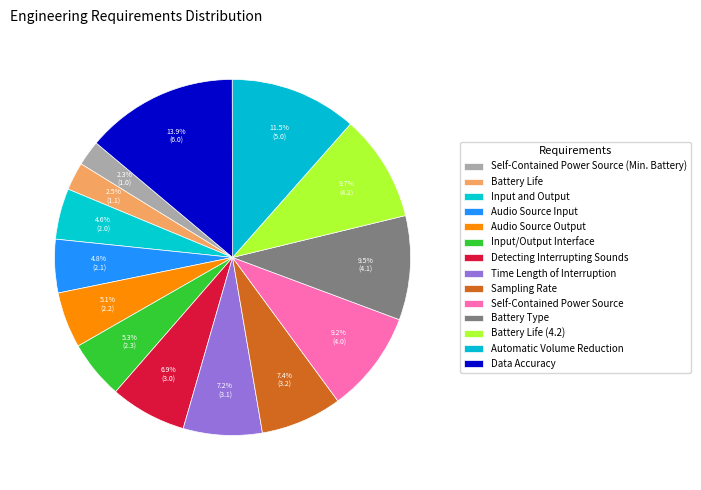

Does Self-Contained Power Source represent more than half of the total?

No